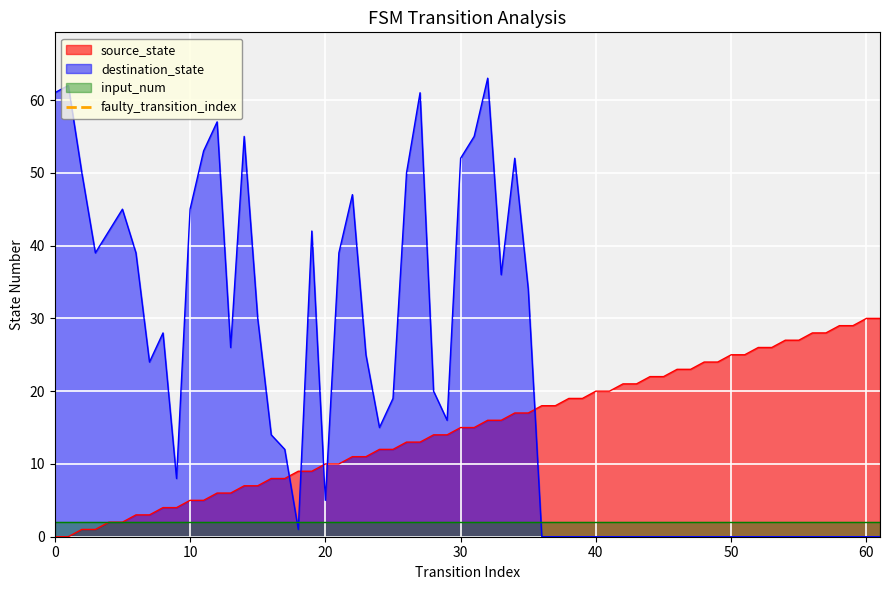

Does the chart display data point markers on the line(s)?

No